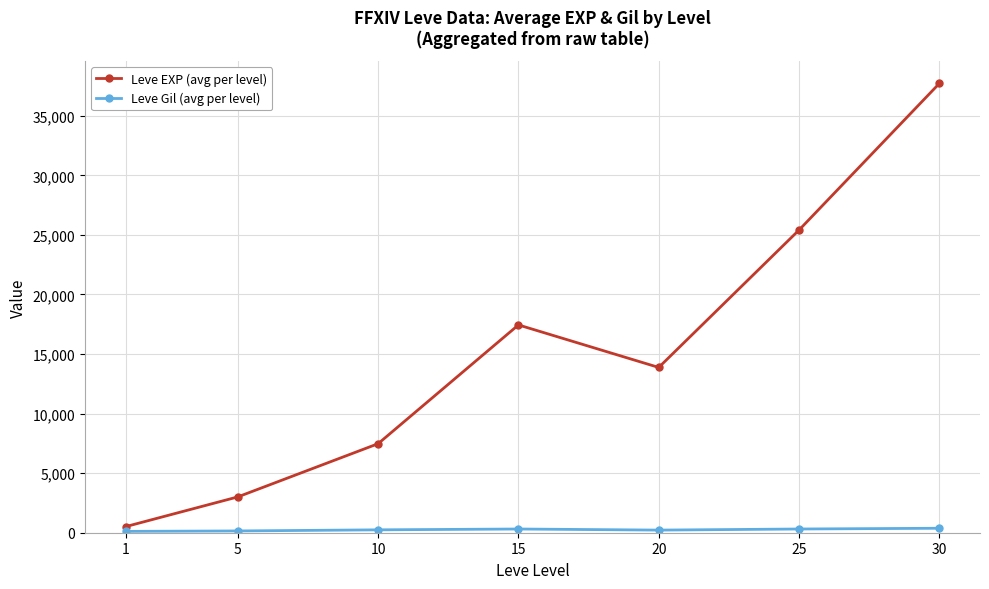

What is the difference between the second highest and second lowest values in the Leve EXP (avg per level) series?

22402